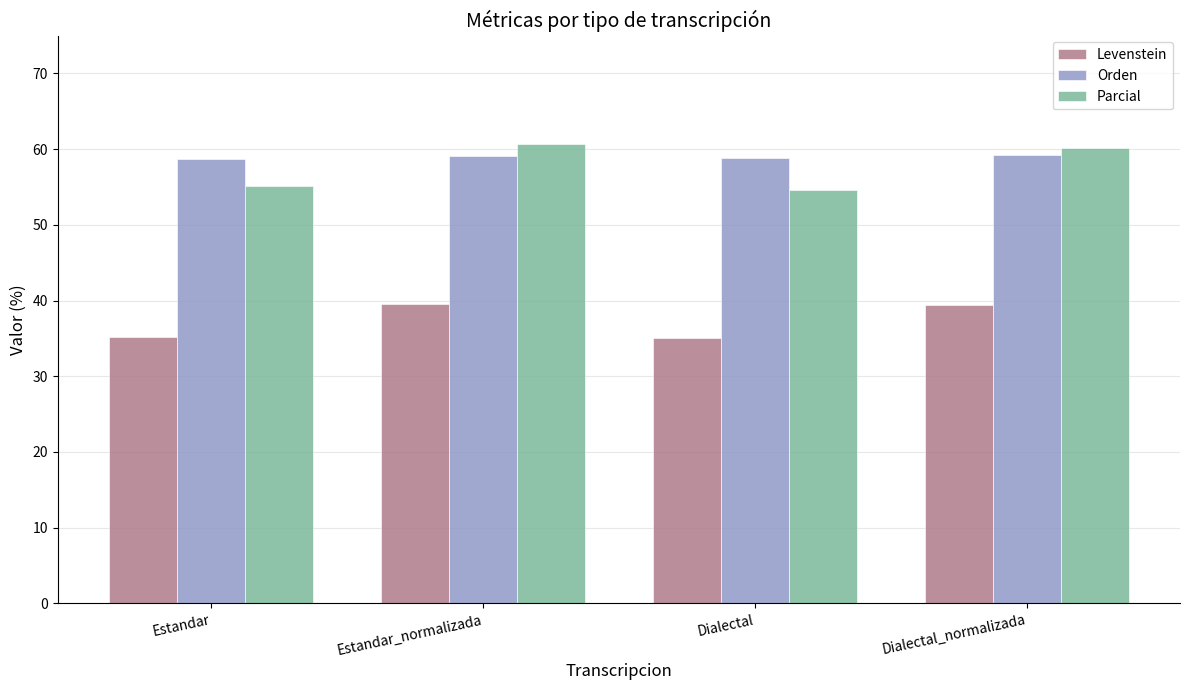

Is it true that Parcial equals 99.0 at Estandar?

False